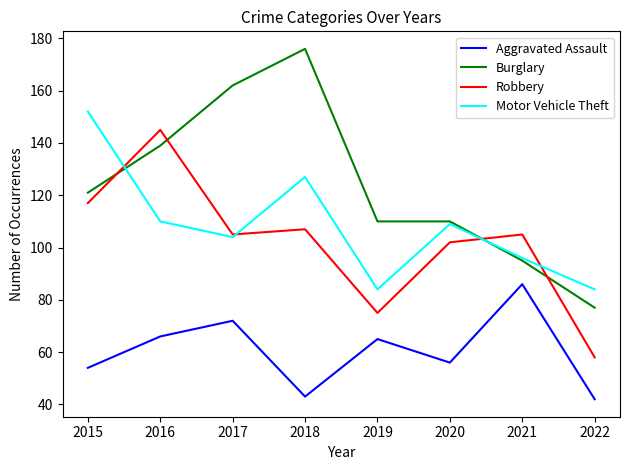

Which series has the widest spread of values?

Burglary